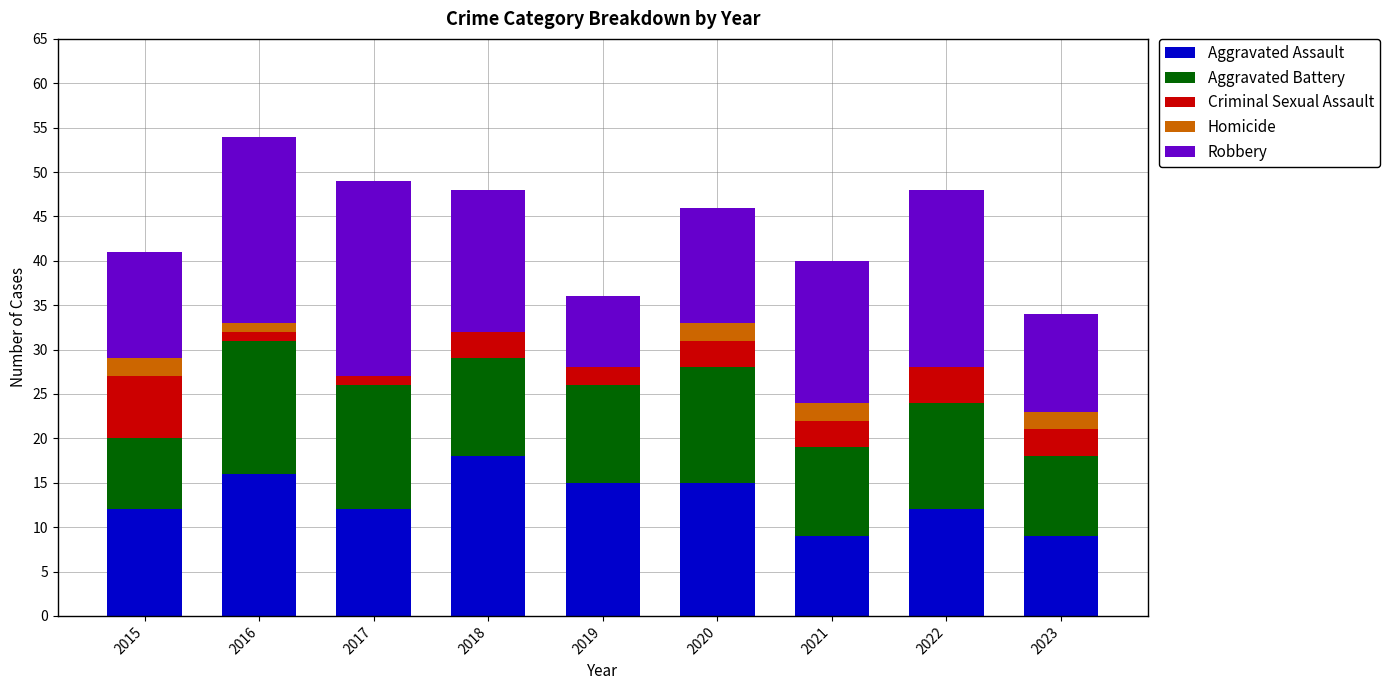

What is the total value across all series at 2018?

48